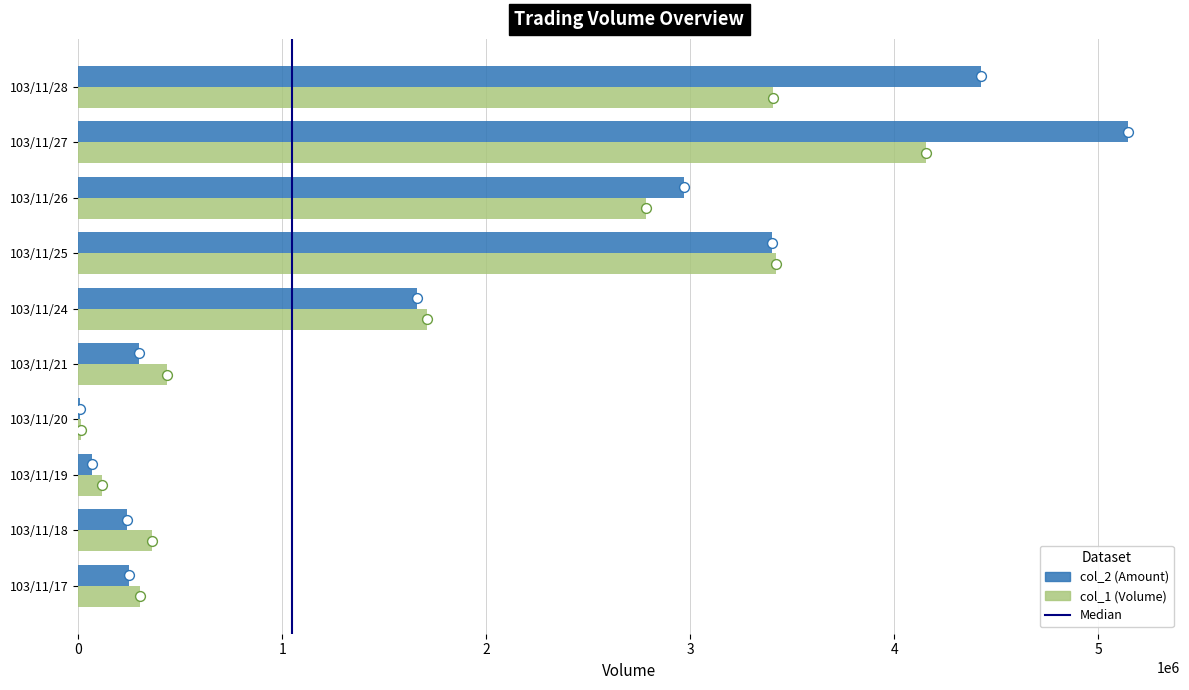

Which series has the largest Y range (max minus min)?

col_2